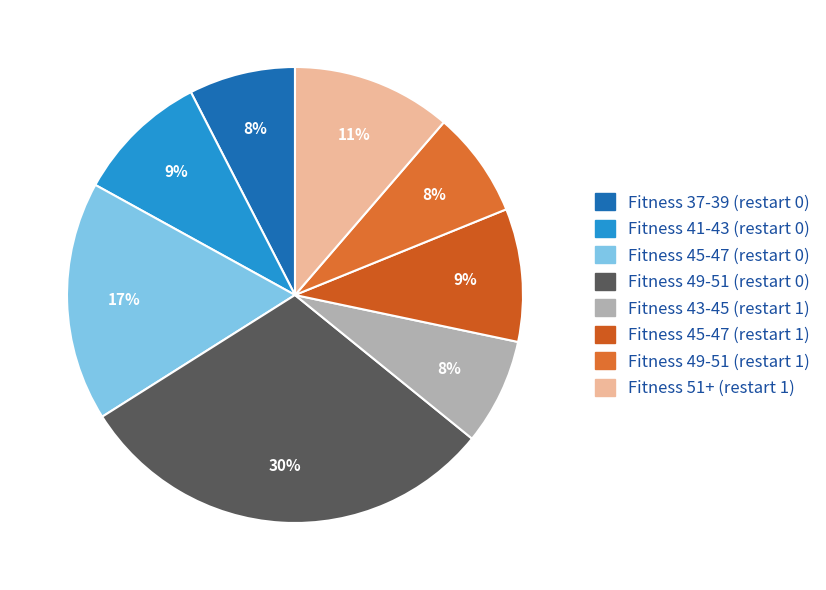

How many slices are in this pie chart?

8